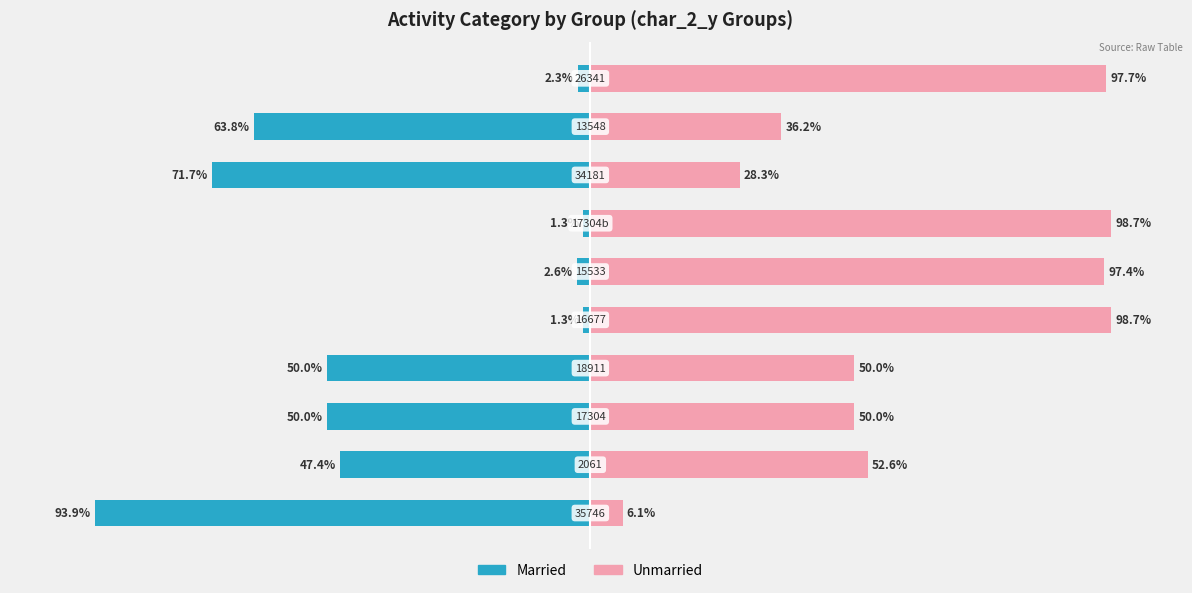

Which series has the largest range (max minus min)?

Married